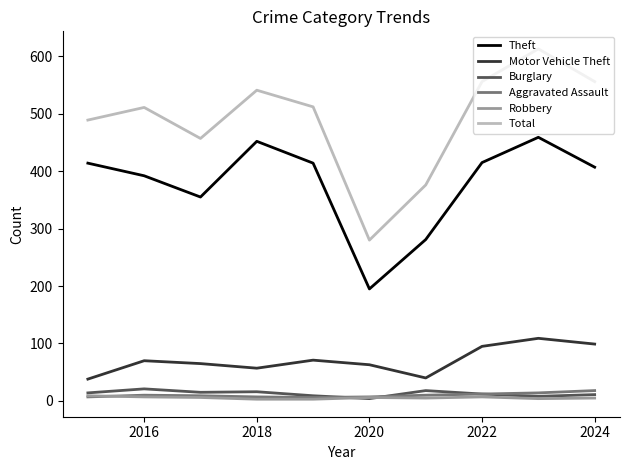

Does the chart display data point markers on the line(s)?

No